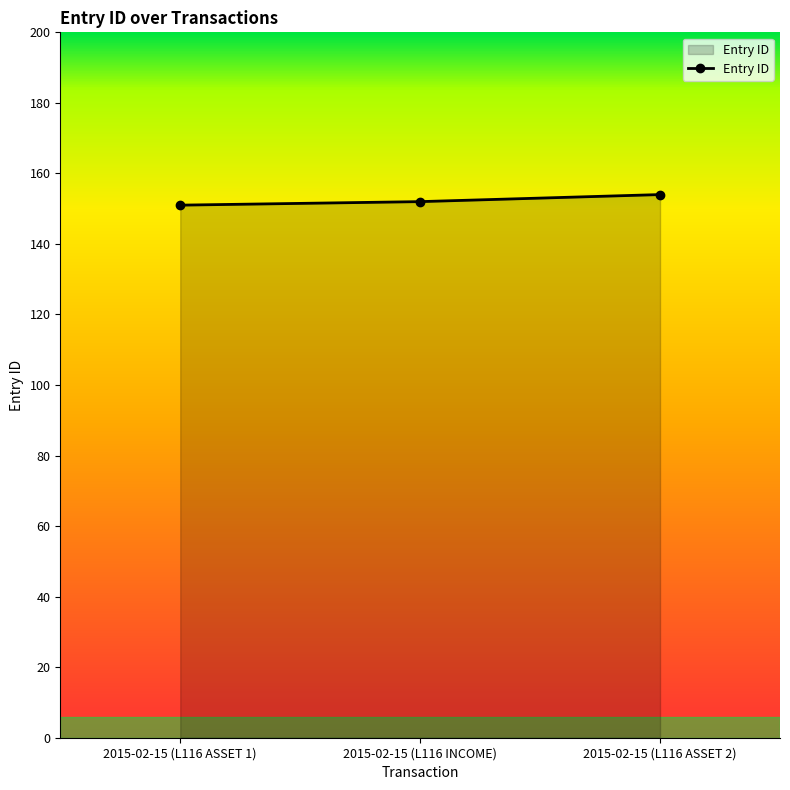

The value at 2015-02-15 (L116 INCOME) is 152. True or false?

True